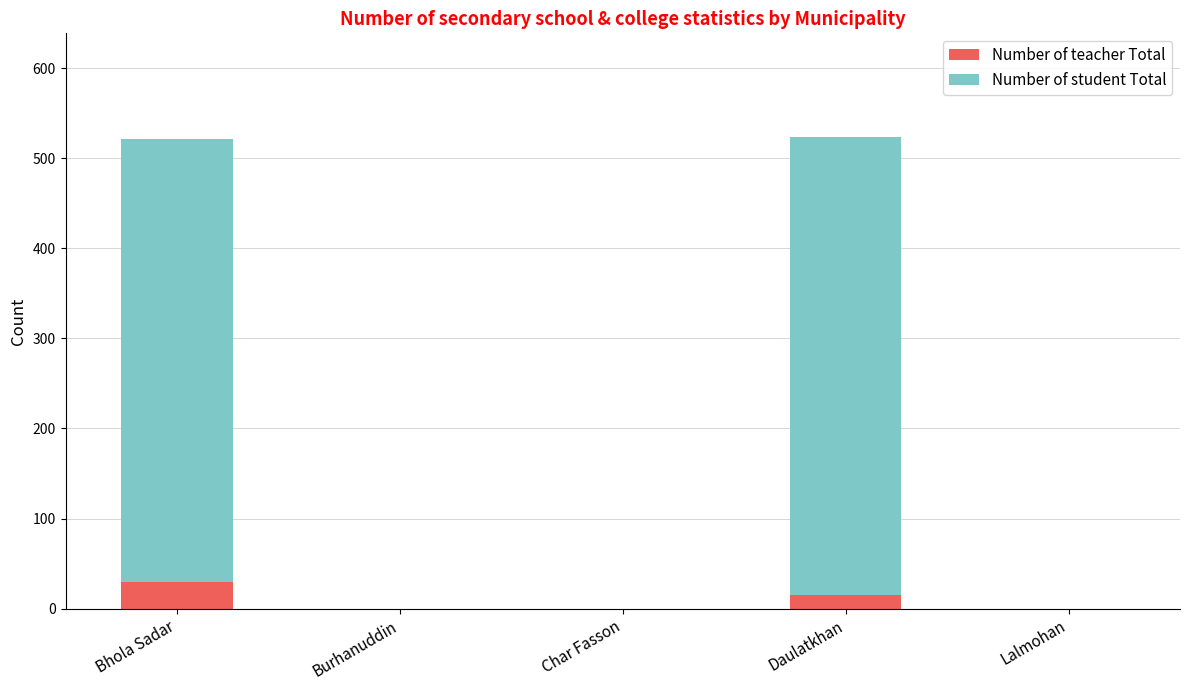

Is it true that Number of teacher Total equals 15 at Daulatkhan?

True